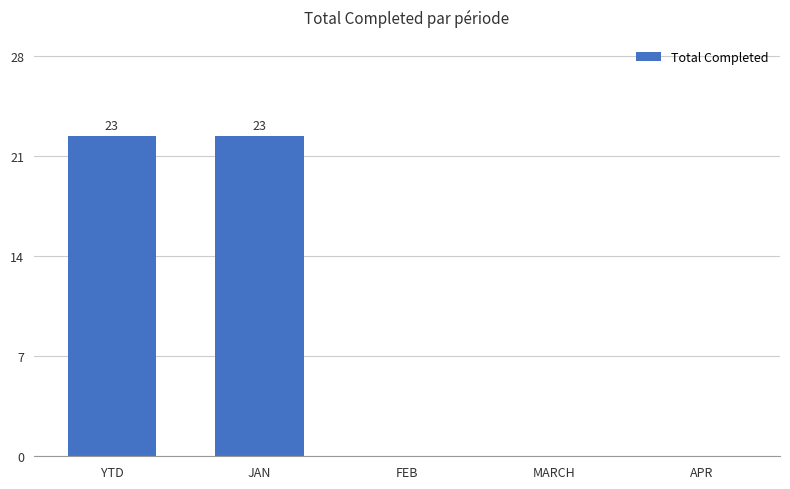

Are the bars horizontal?

No